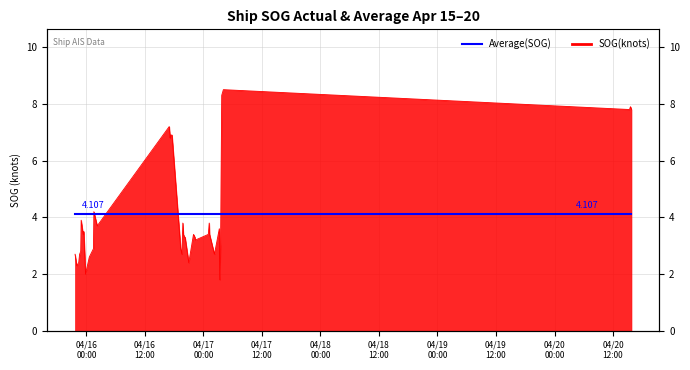

How many interior local valleys (lower than both neighbors) does the data have?

11